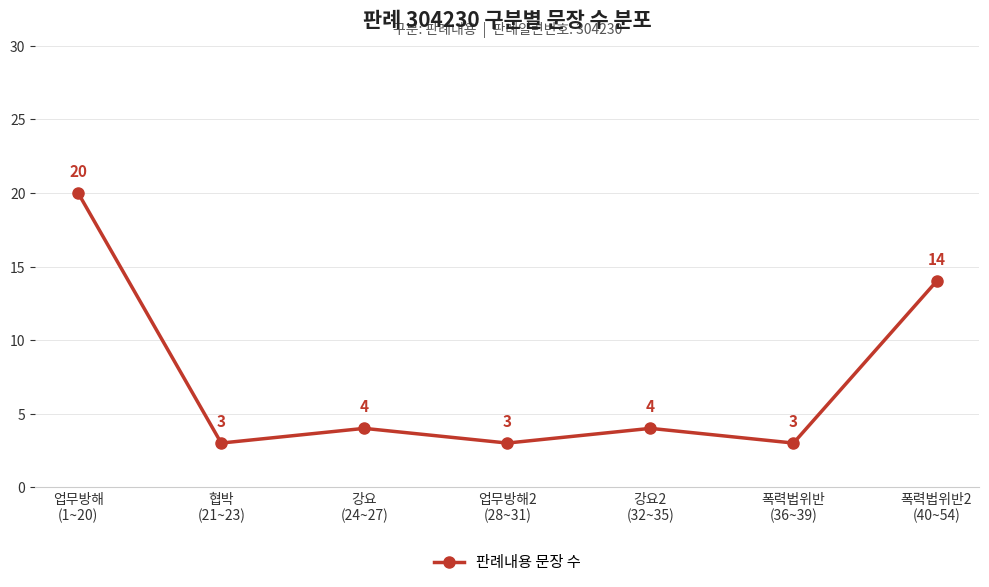

What is the value of the 7th point from the left?

14